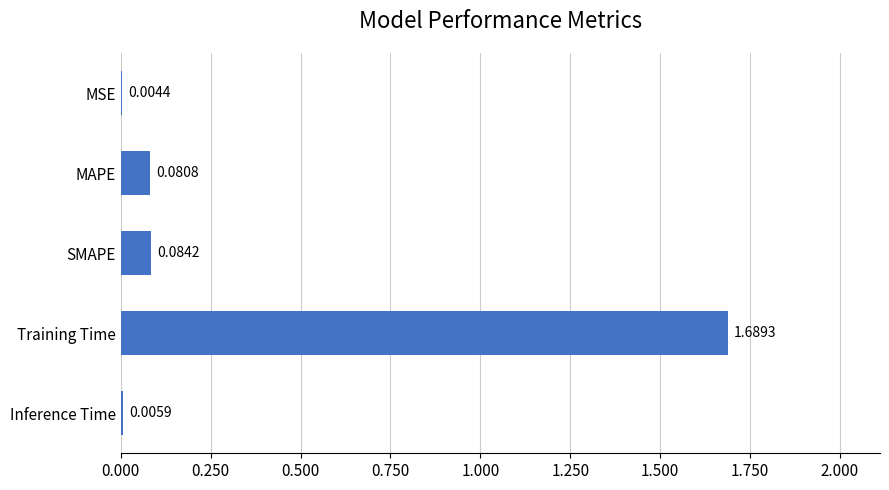

Which category has the highest value across all series?

Training Time